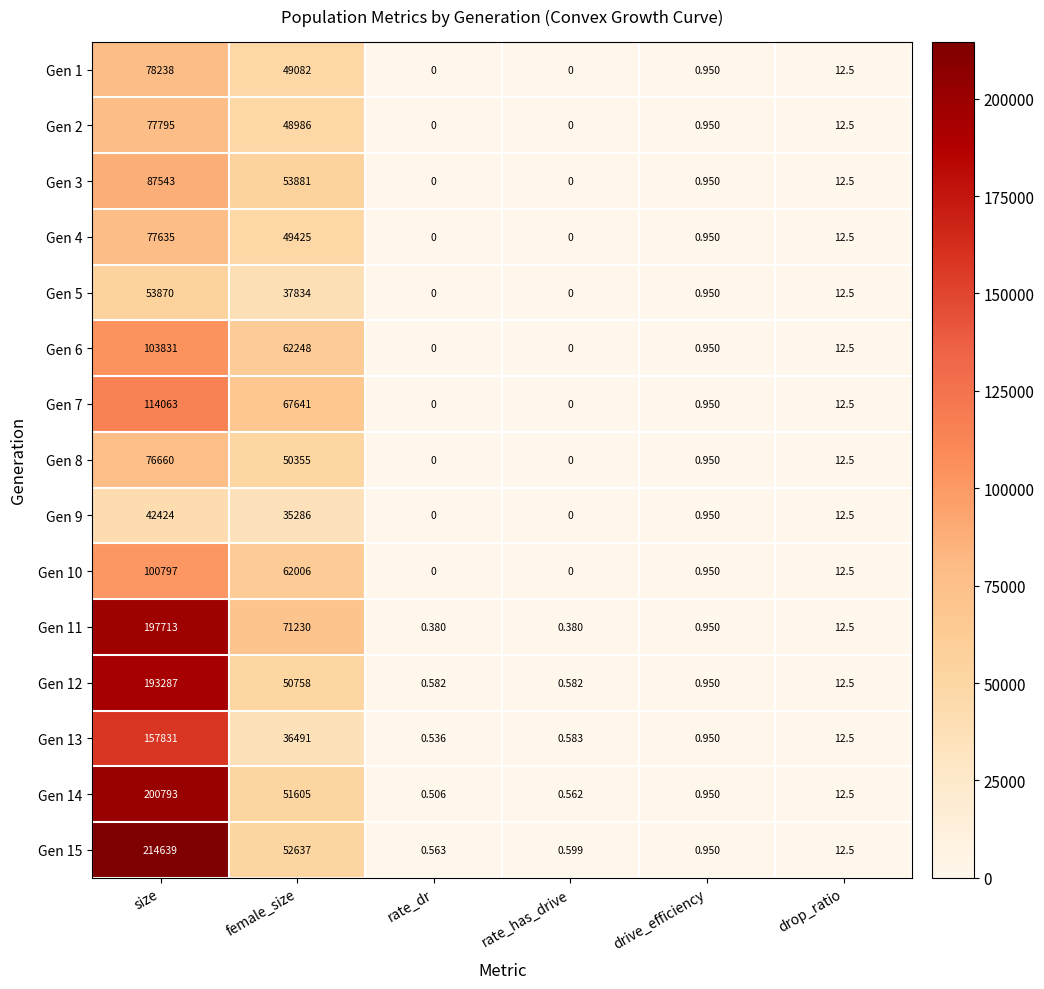

Where does the Gen 13 series first go above 12?

size